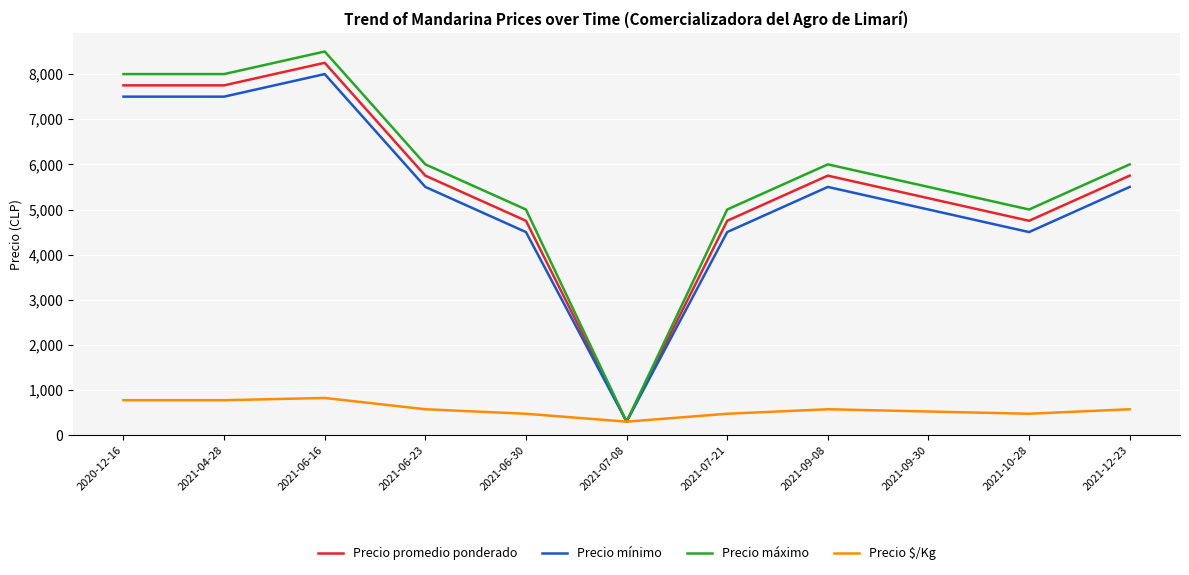

Reading left to right, extract all data points from this chart.

Precio promedio ponderado: 2020-12-16=7750	2021-04-28=7750	2021-06-16=8250	2021-06-23=5750	2021-06-30=4750	2021-07-08=300	2021-07-21=4750	2021-09-08=5750	2021-09-30=5250	2021-10-28=4750	2021-12-23=5750
Precio mínimo: 2020-12-16=7500	2021-04-28=7500	2021-06-16=8000	2021-06-23=5500	2021-06-30=4500	2021-07-08=300	2021-07-21=4500	2021-09-08=5500	2021-09-30=5000	2021-10-28=4500	2021-12-23=5500
Precio máximo: 2020-12-16=8000	2021-04-28=8000	2021-06-16=8500	2021-06-23=6000	2021-06-30=5000	2021-07-08=300	2021-07-21=5000	2021-09-08=6000	2021-09-30=5500	2021-10-28=5000	2021-12-23=6000
Precio $/Kg: 2020-12-16=775	2021-04-28=775	2021-06-16=825	2021-06-23=575	2021-06-30=475	2021-07-08=300	2021-07-21=475	2021-09-08=575	2021-09-30=525	2021-10-28=475	2021-12-23=575